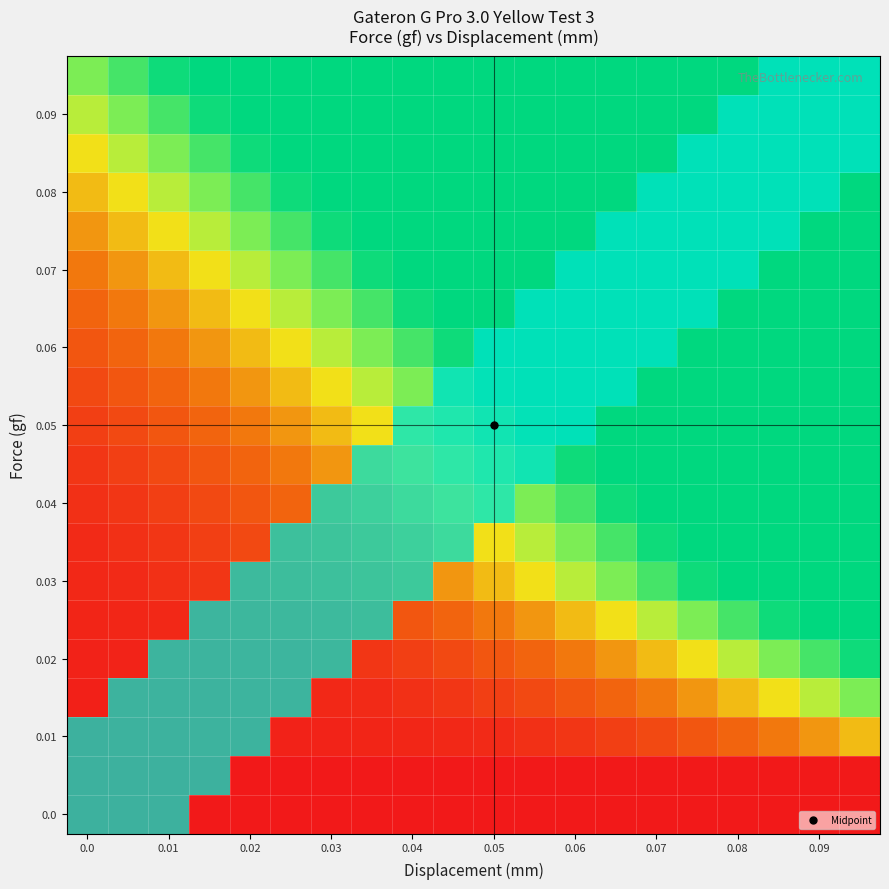

What is the spread (max minus min) of values at 0.01?

1